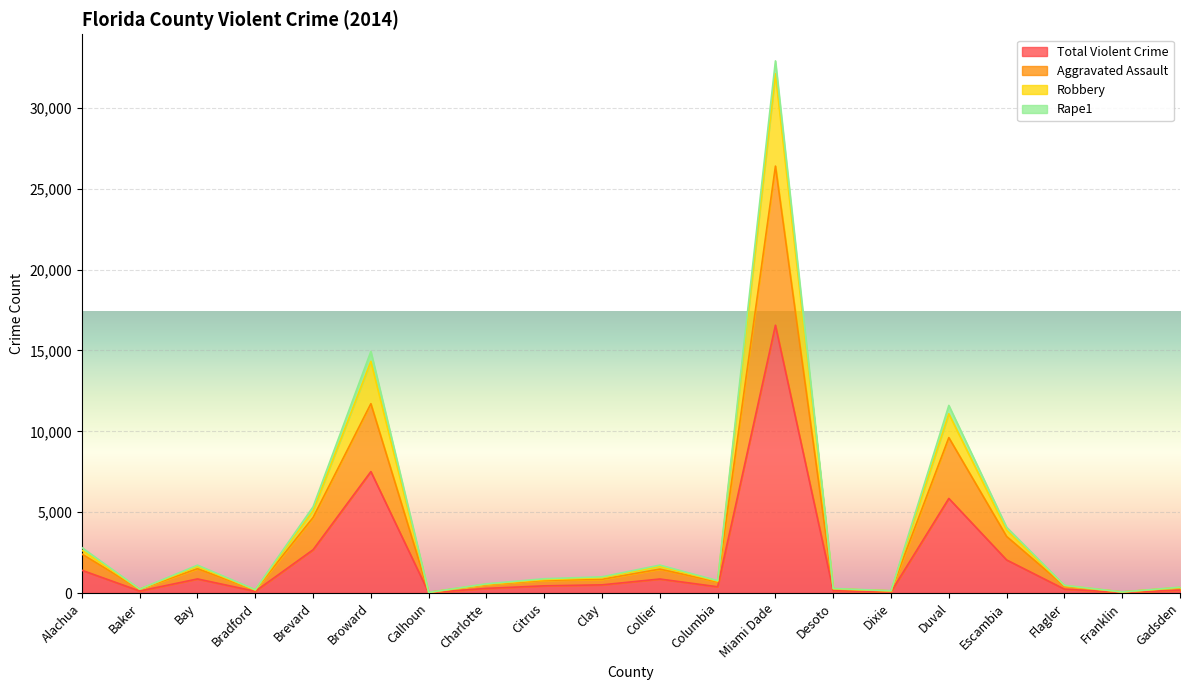

True or false: Total Violent Crime and Aggravated Assault intersect in this chart.

False